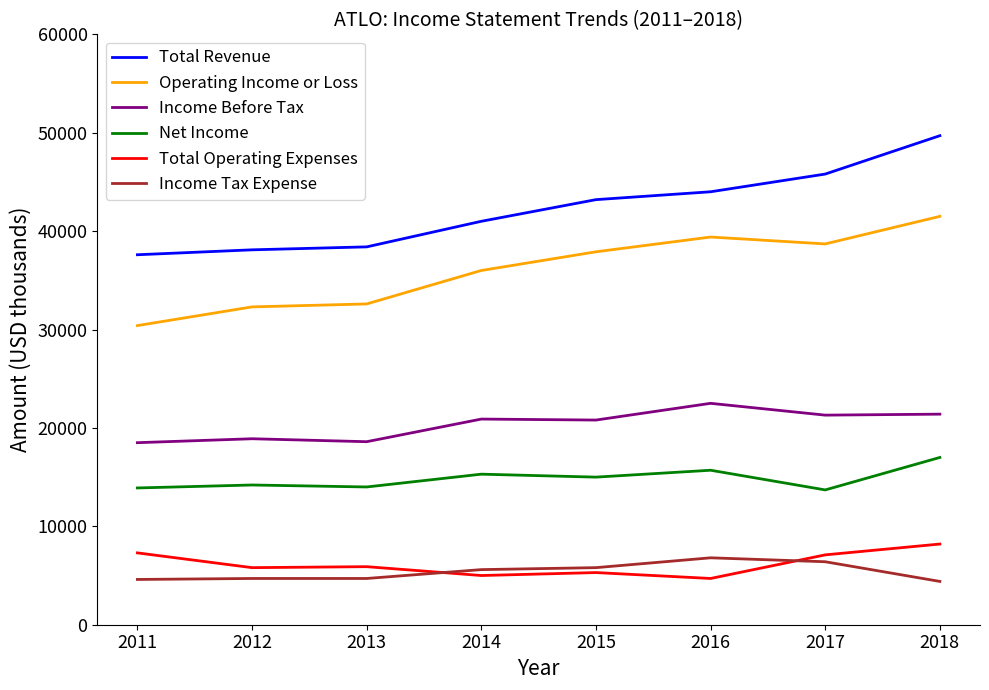

What is the difference between the maximum and minimum values in the Total Operating Expenses series?

3500